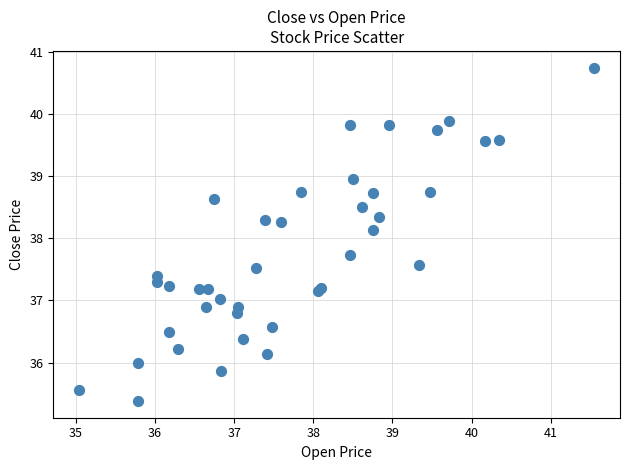

What Y value in the scatter plot is closest to 38?

38.1